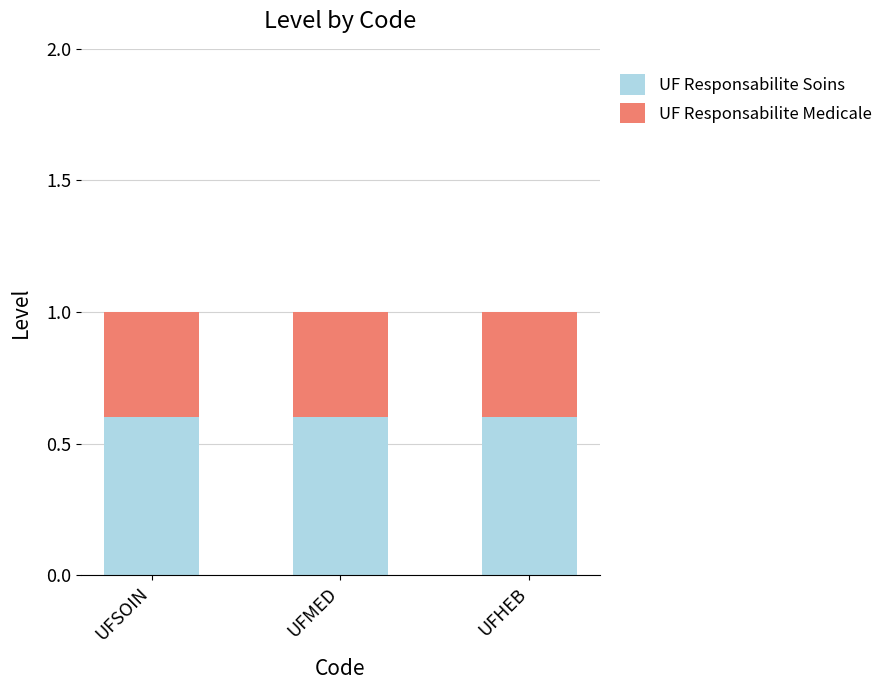

True or false: UF Responsabilite Soins has a value of 0.8 at UFSOIN.

False